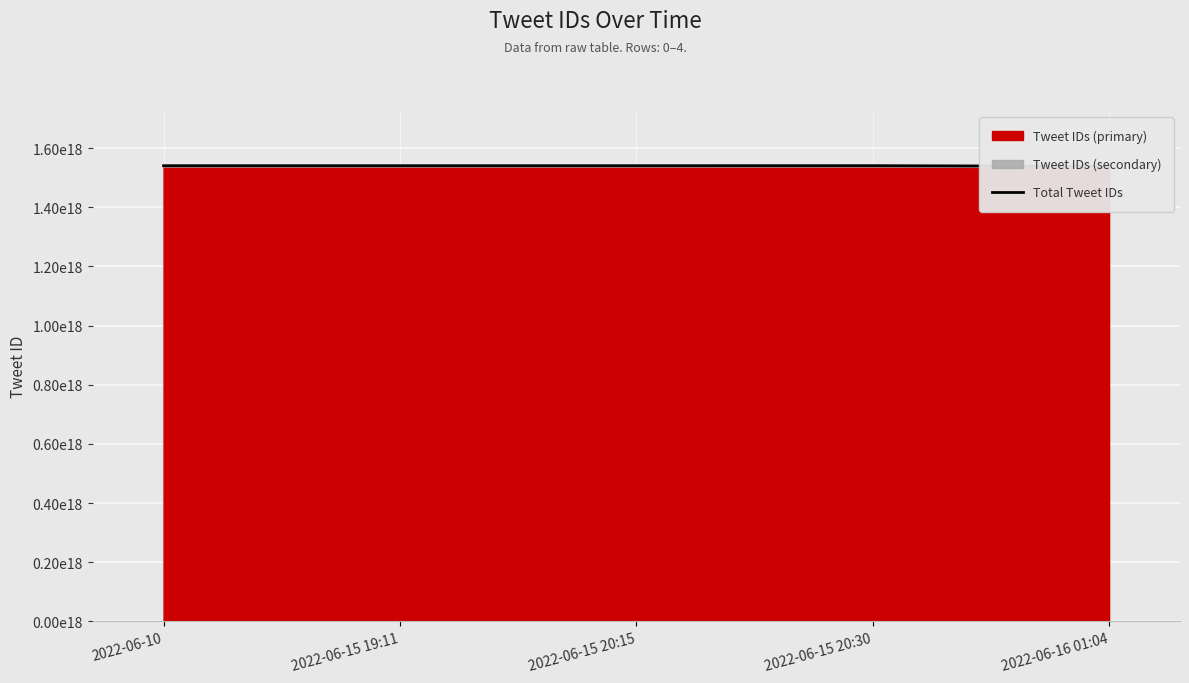

What is the minimum value shown in the chart?

1.5